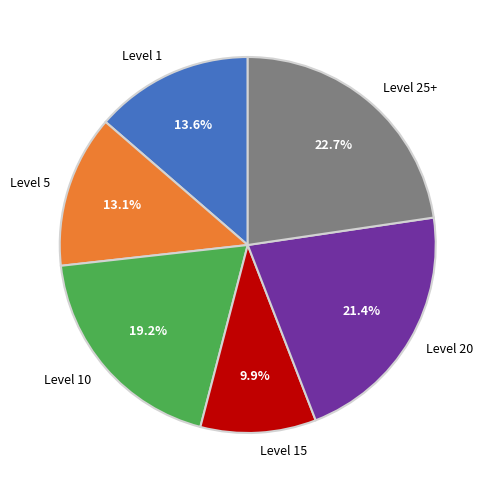

Which category has the biggest portion of the pie?

Level 25+